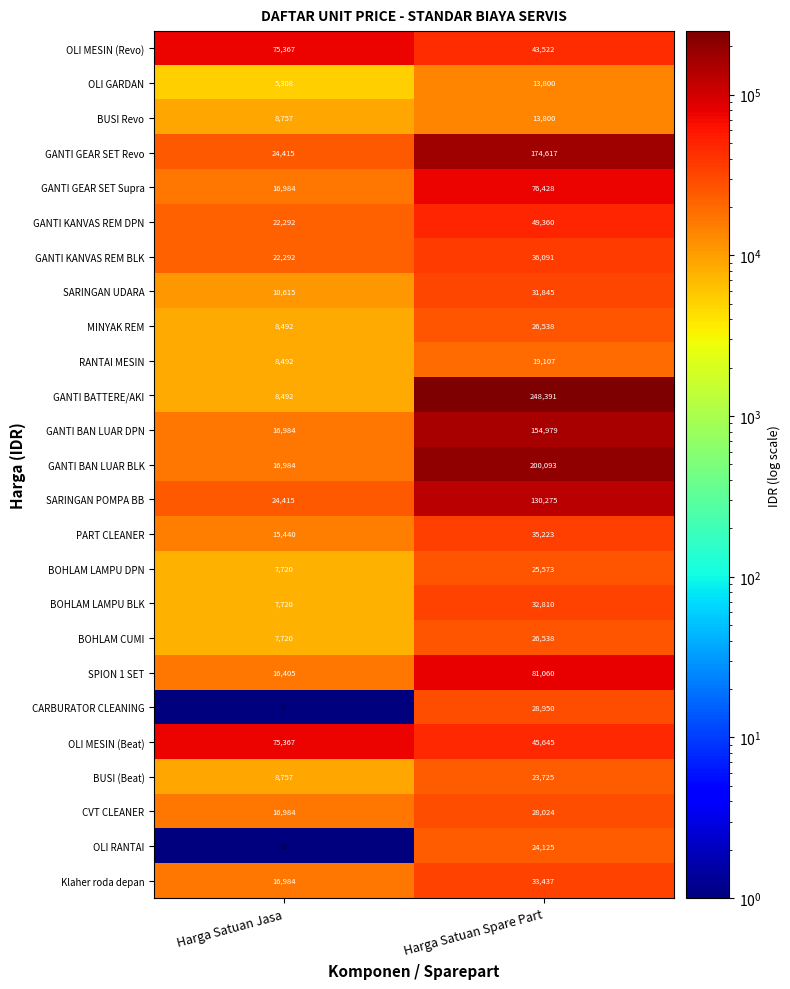

Rank the categories by SARINGAN UDARA value from lowest to highest.

Harga Satuan Jasa, Harga Satuan Spare Part